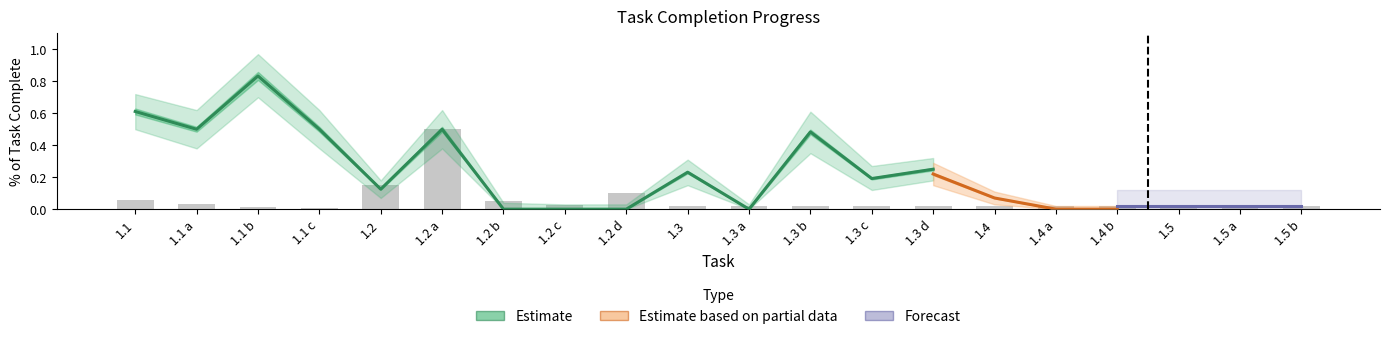

Is the value of Estimate based on partial data at 1.2 b greater than the value of Forecast at 1.2 a?

No